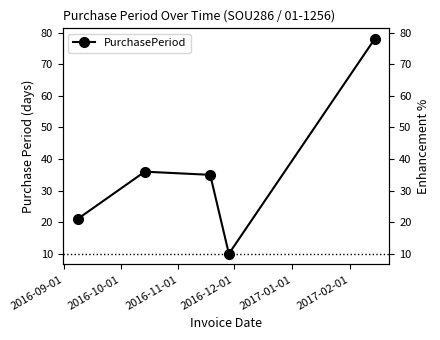

Which has a higher value, 2016-10-01 or 2016-12-01?

2016-10-01